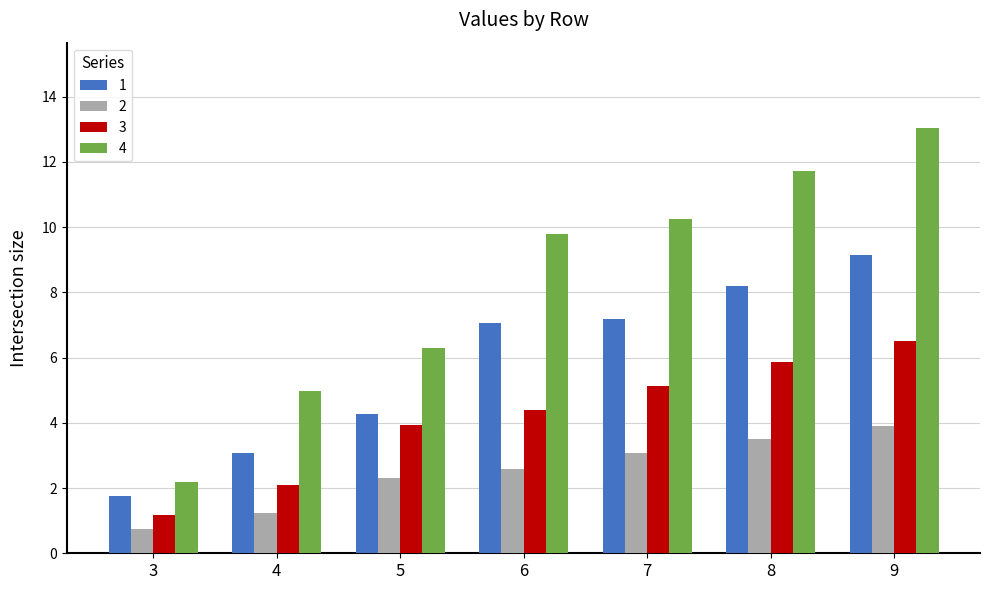

What is the sum of the 4 values at 7 and 6?

20.0